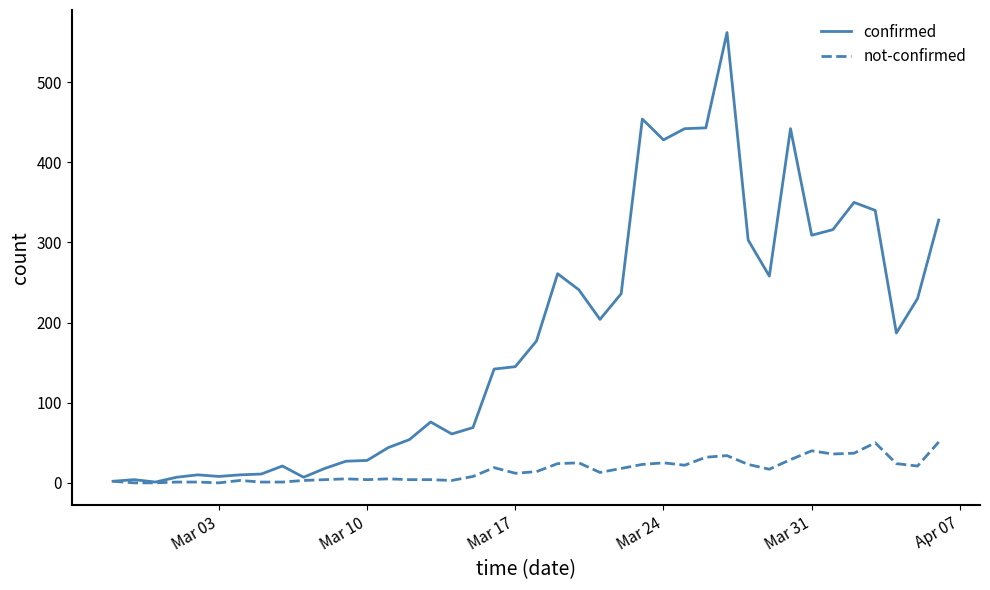

List the series in order of their peak value, highest first.

confirmed, not-confirmed